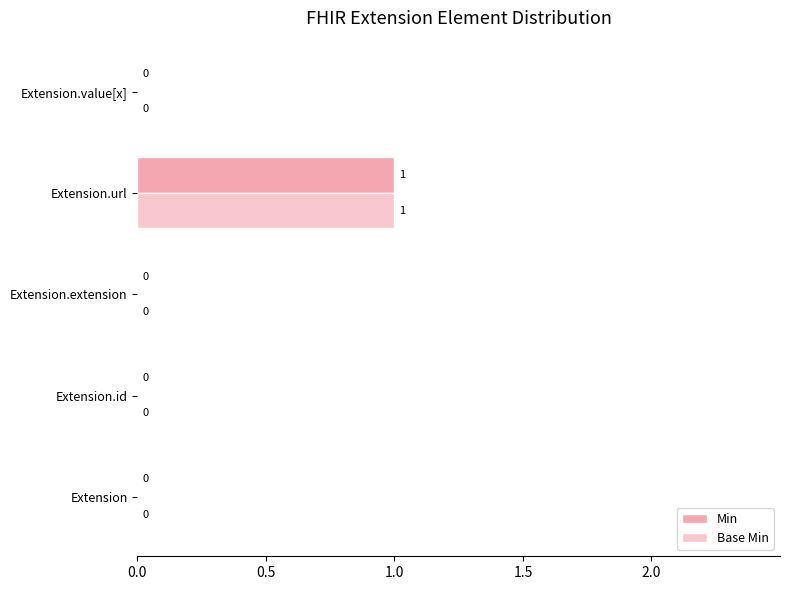

At which category is the sum across all series the highest?

Extension.url